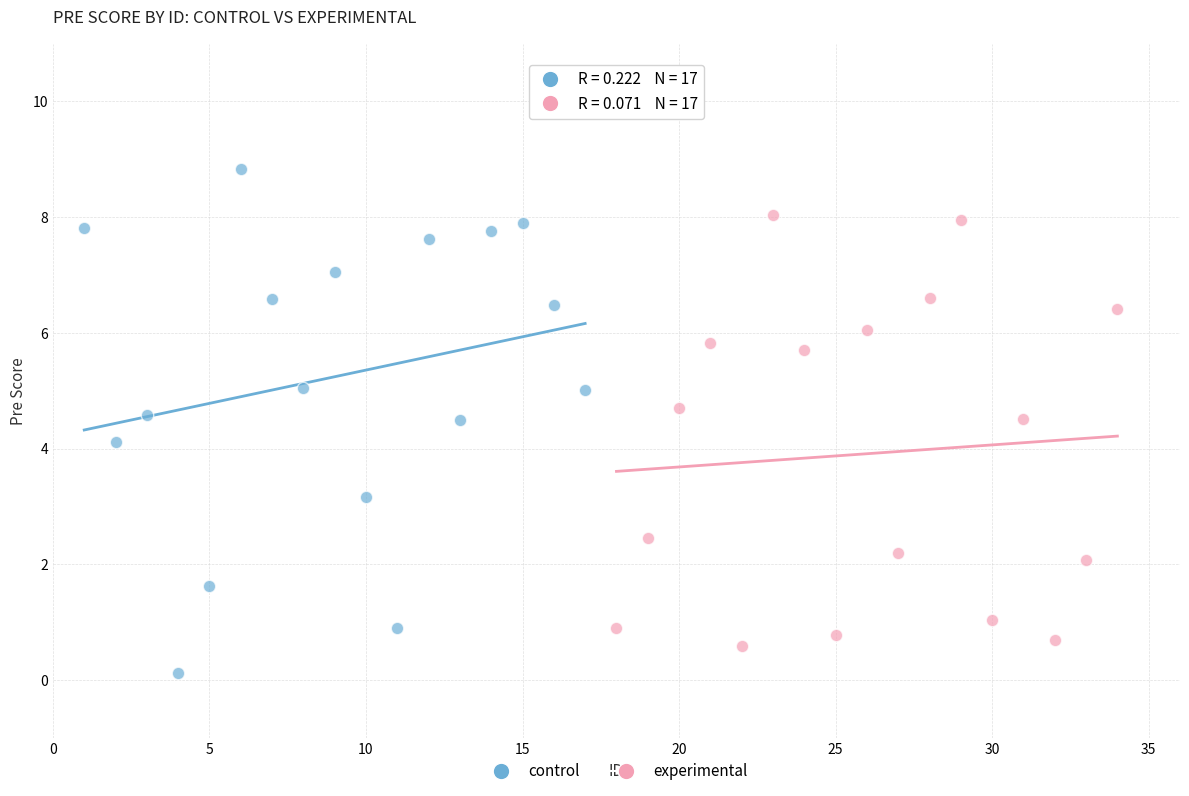

Which series contains the highest Y value?

control